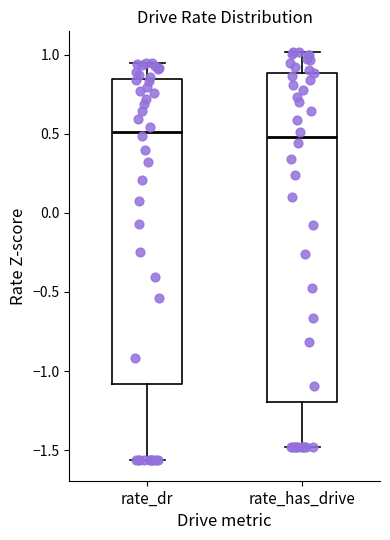

Reading left to right, read every box against the y-axis: the position of its median line, the range the box covers, and the ends of its whiskers. The values are not printed on the chart, so give them approximately, as read against the axis.

rate_dr: median 0.50, box -1.10 to 0.85, whiskers -1.55 to 0.95
rate_has_drive: median 0.50, box -1.20 to 0.90, whiskers -1.50 to 1.00